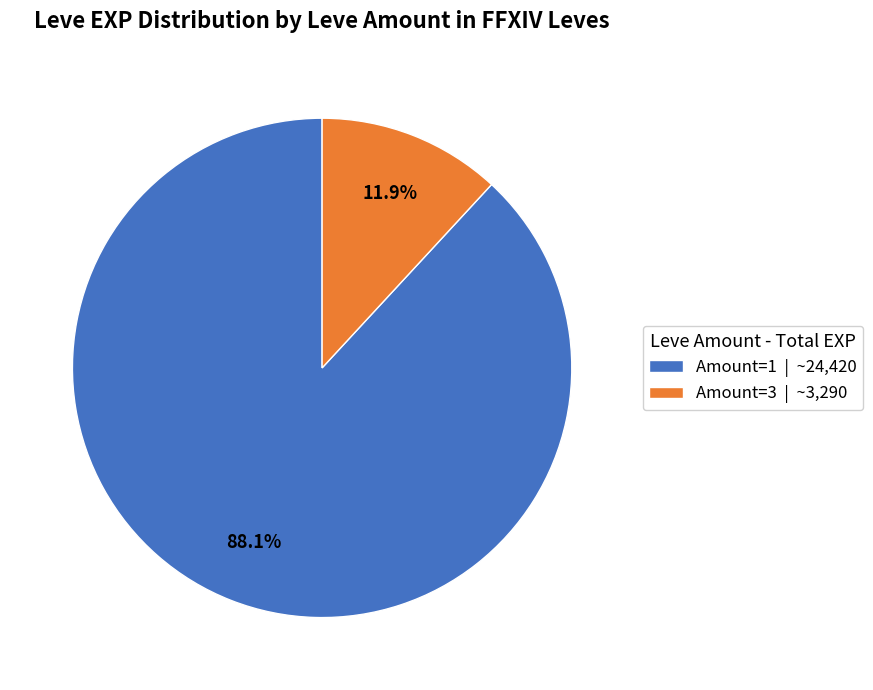

What percentage do Amount=1 | ~24,420 and Amount=3 | ~3,290 together represent?

100.0%